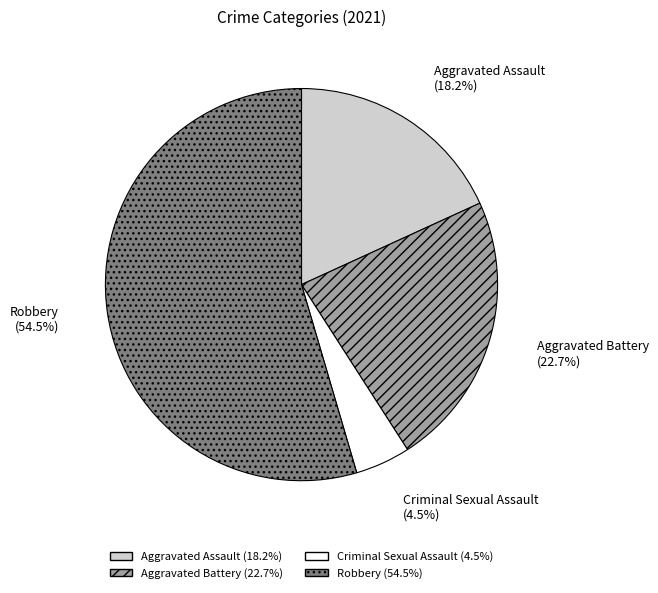

What is the majority slice?

Robbery